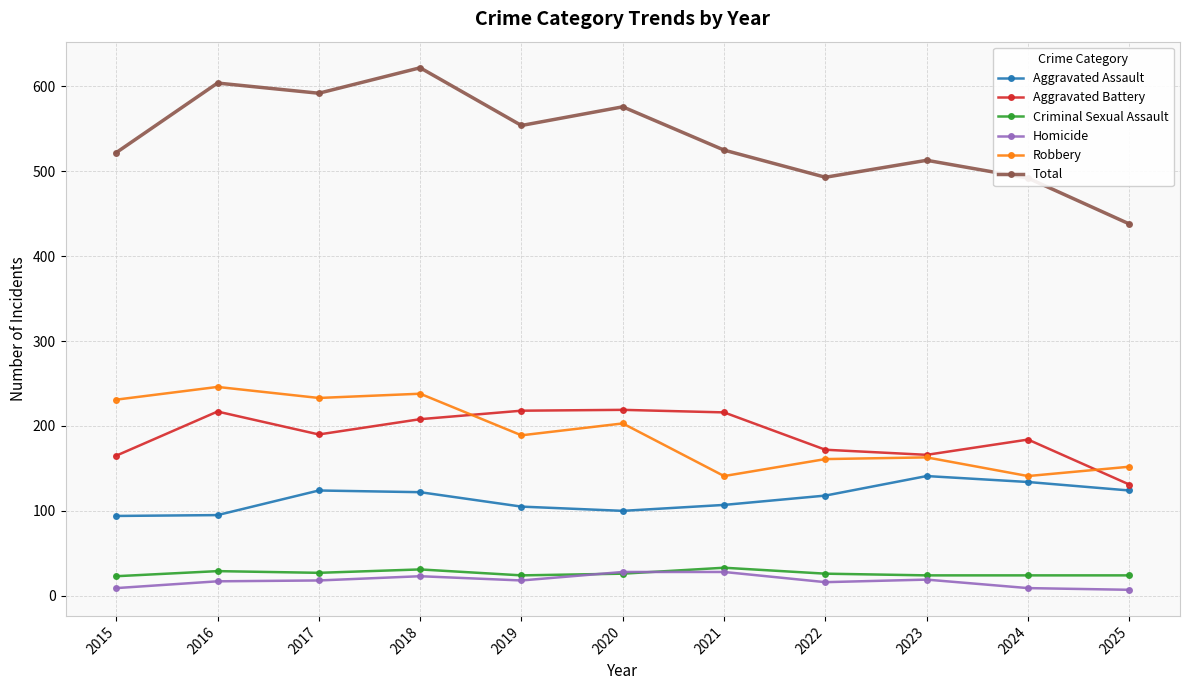

What is the value of the Robbery point at the 3rd from the left?

233